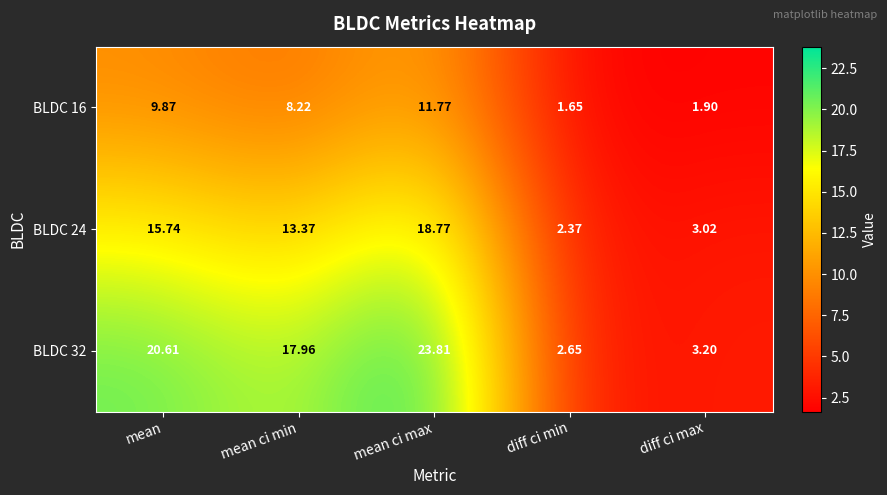

Which series has the largest total across all categories?

BLDC 32